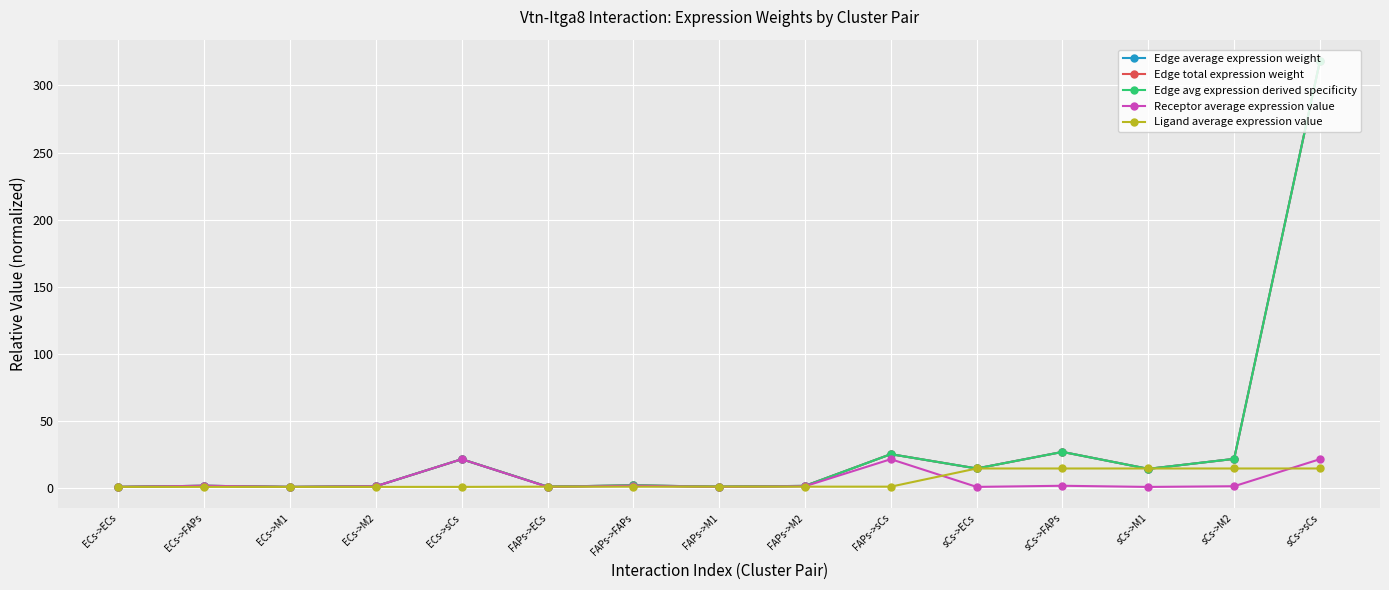

The Edge average expression weight series shows 1.8 at FAPs->M1. True or false?

False